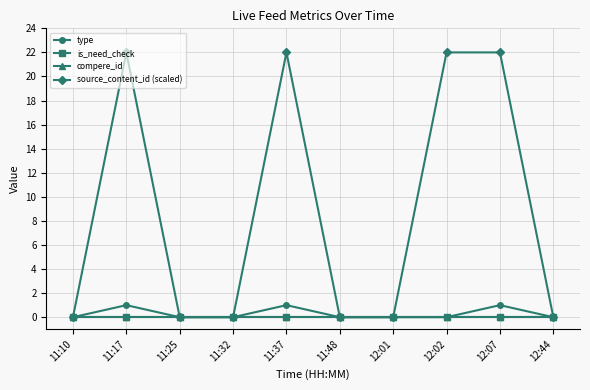

Is this an area chart (filled region under the line)?

No